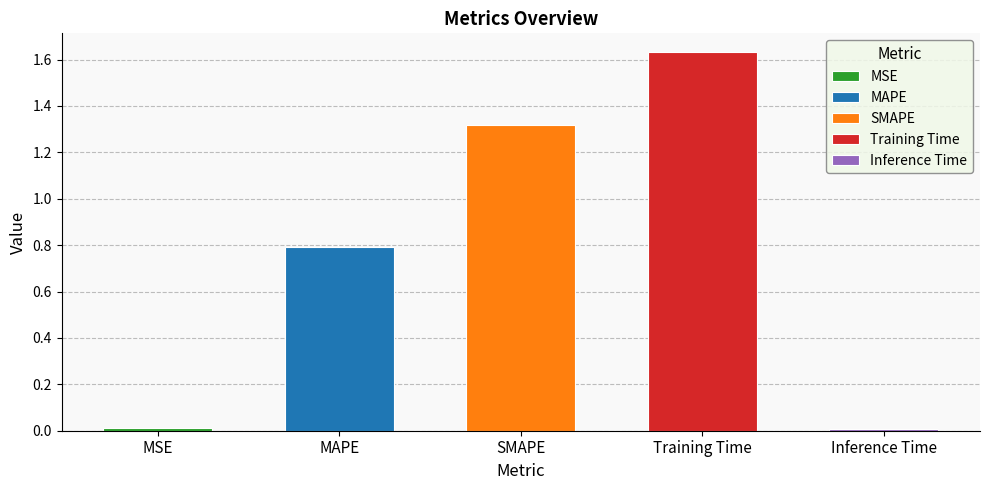

Rank the categories by value from highest to lowest.

Training Time, SMAPE, MAPE, MSE, Inference Time